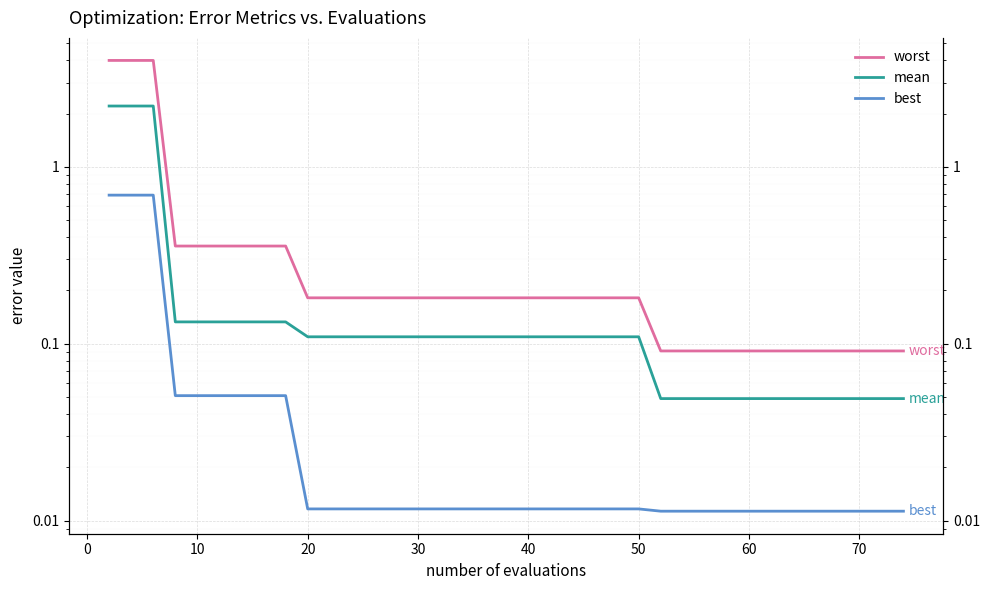

Rank the series by their maximum value, from highest to lowest.

worst, mean, best